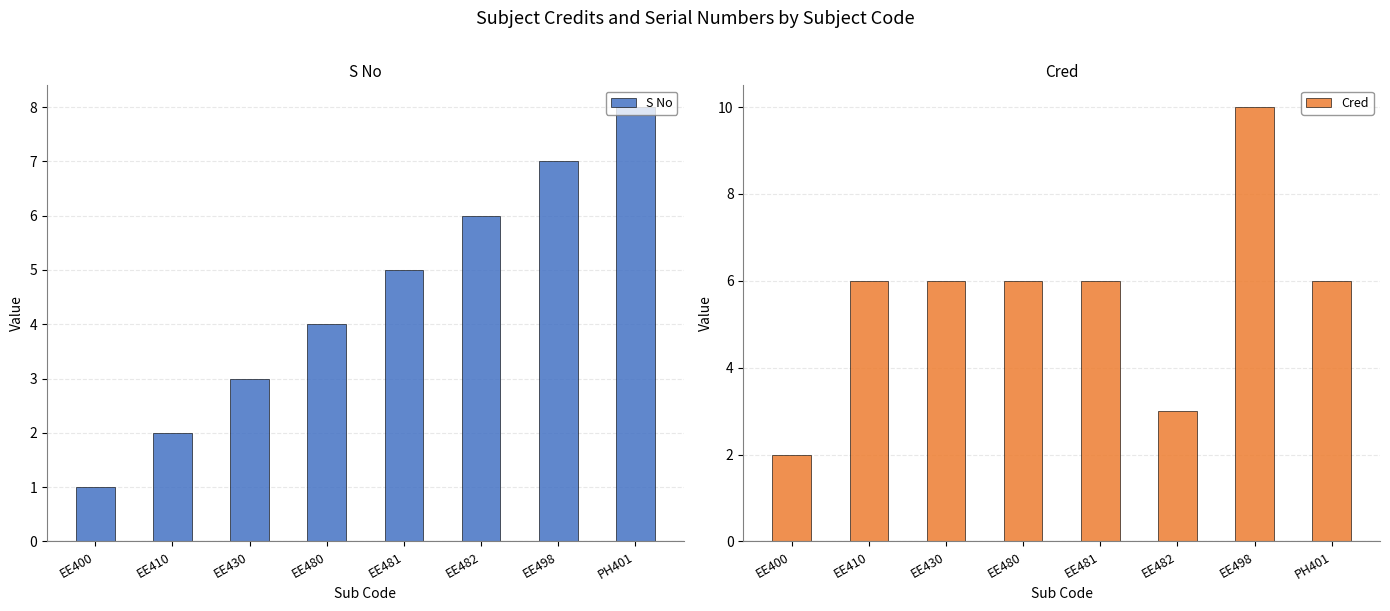

What is the total value across all series at EE400?

3